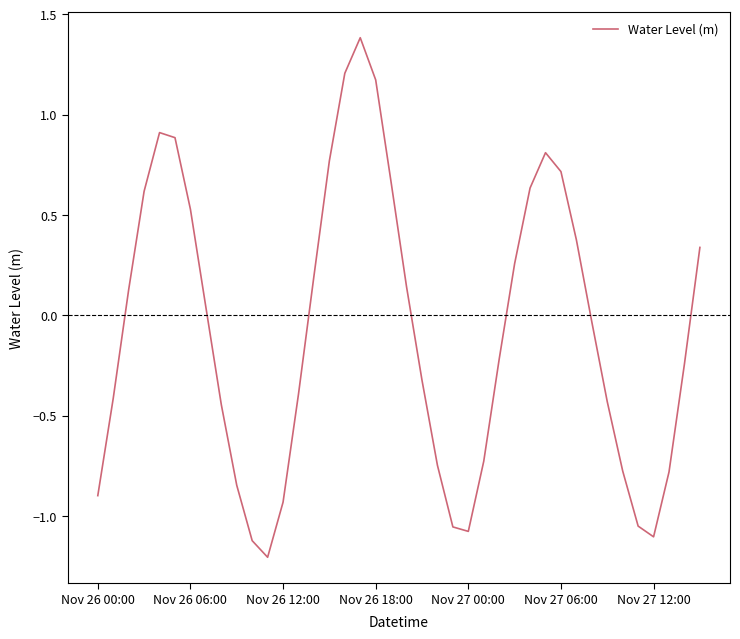

What is the difference between the maximum and second lowest values?

2.5